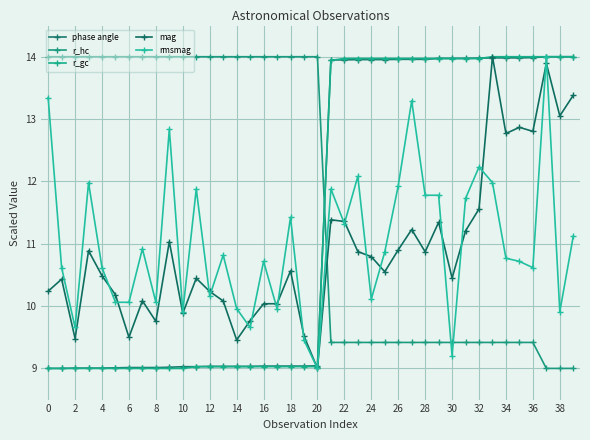

What is the label of the 30th point from the left?

29